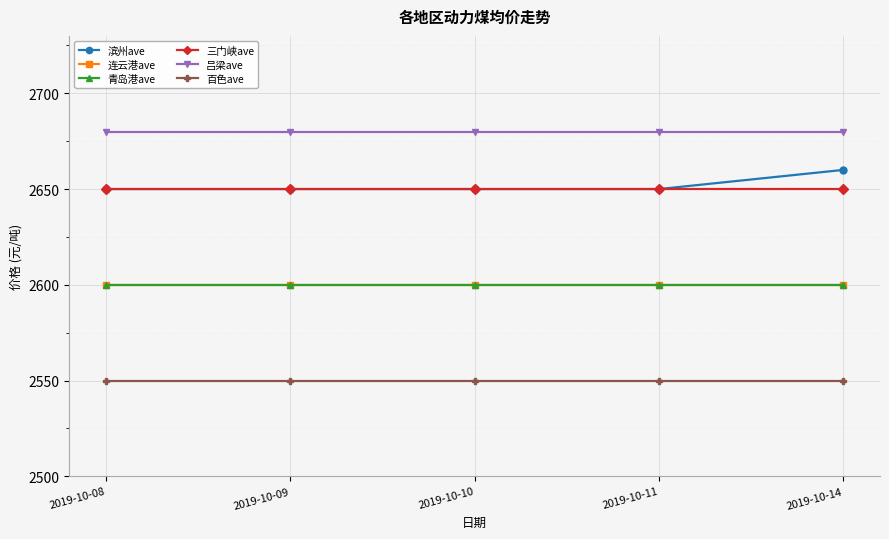

Does the chart have visible grid lines?

Yes